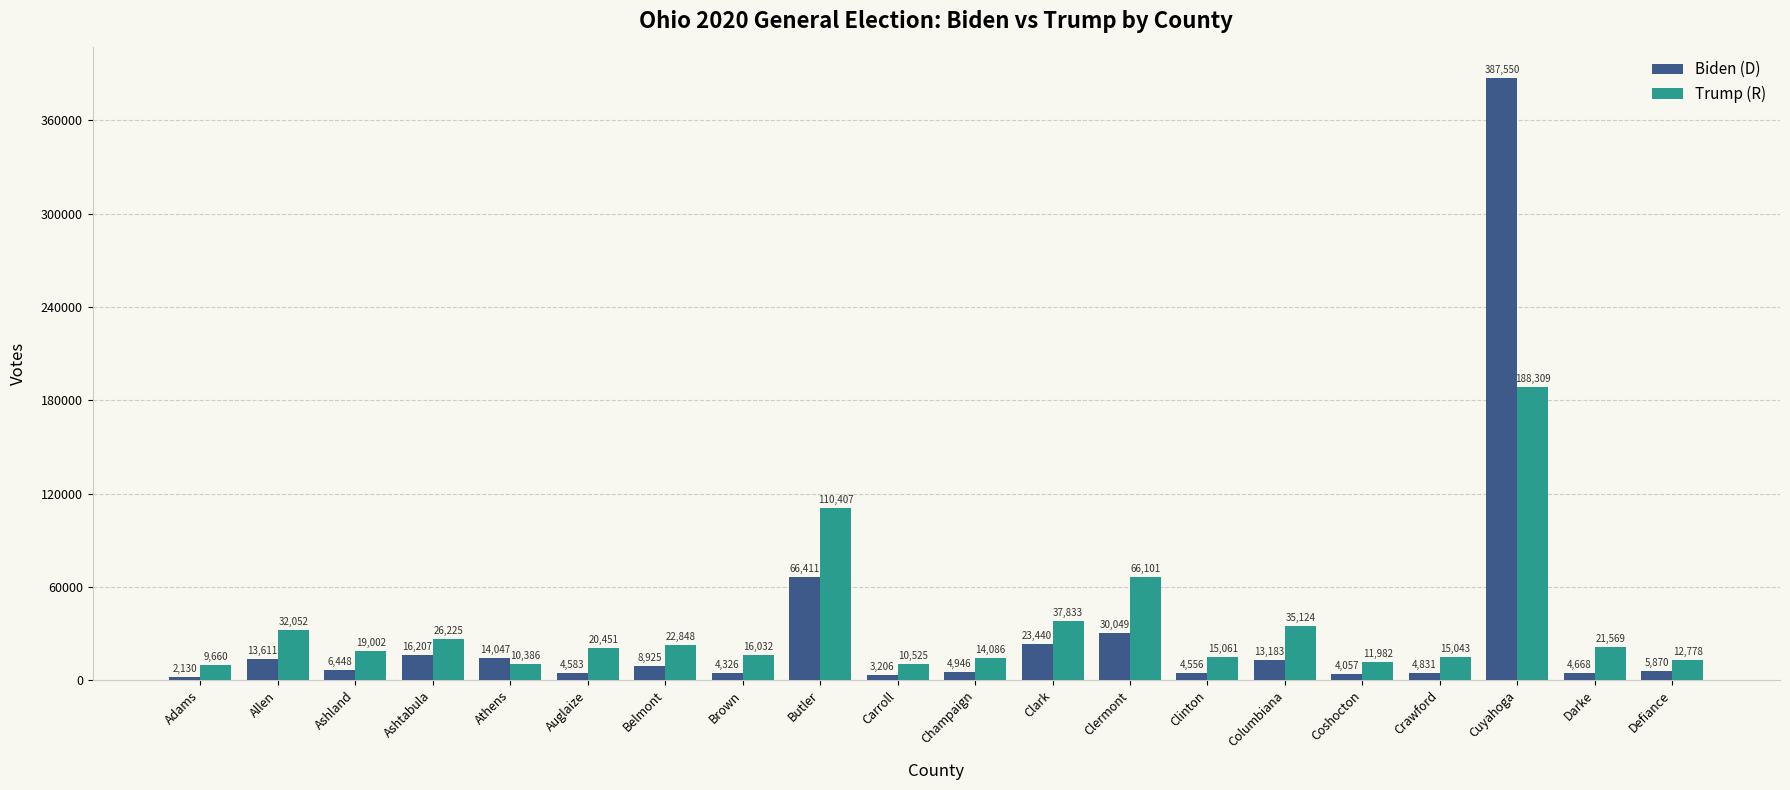

At which label does Trump (R) reach its minimum?

Adams